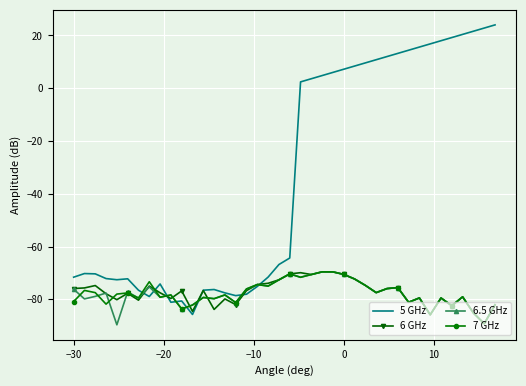

What is the minimum value shown in the chart?

-89.6